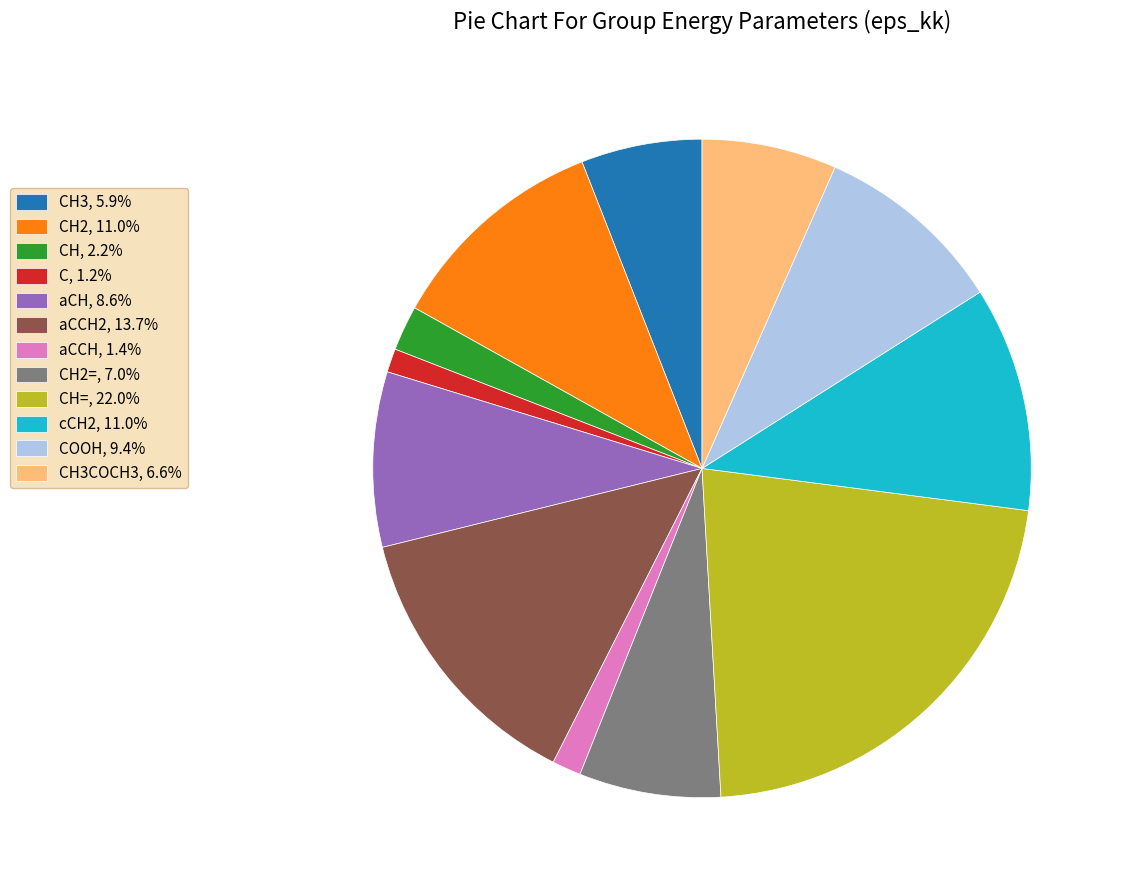

Approximately how many times larger is the value at COOH, 9.4% compared to C, 1.2%?

8.1